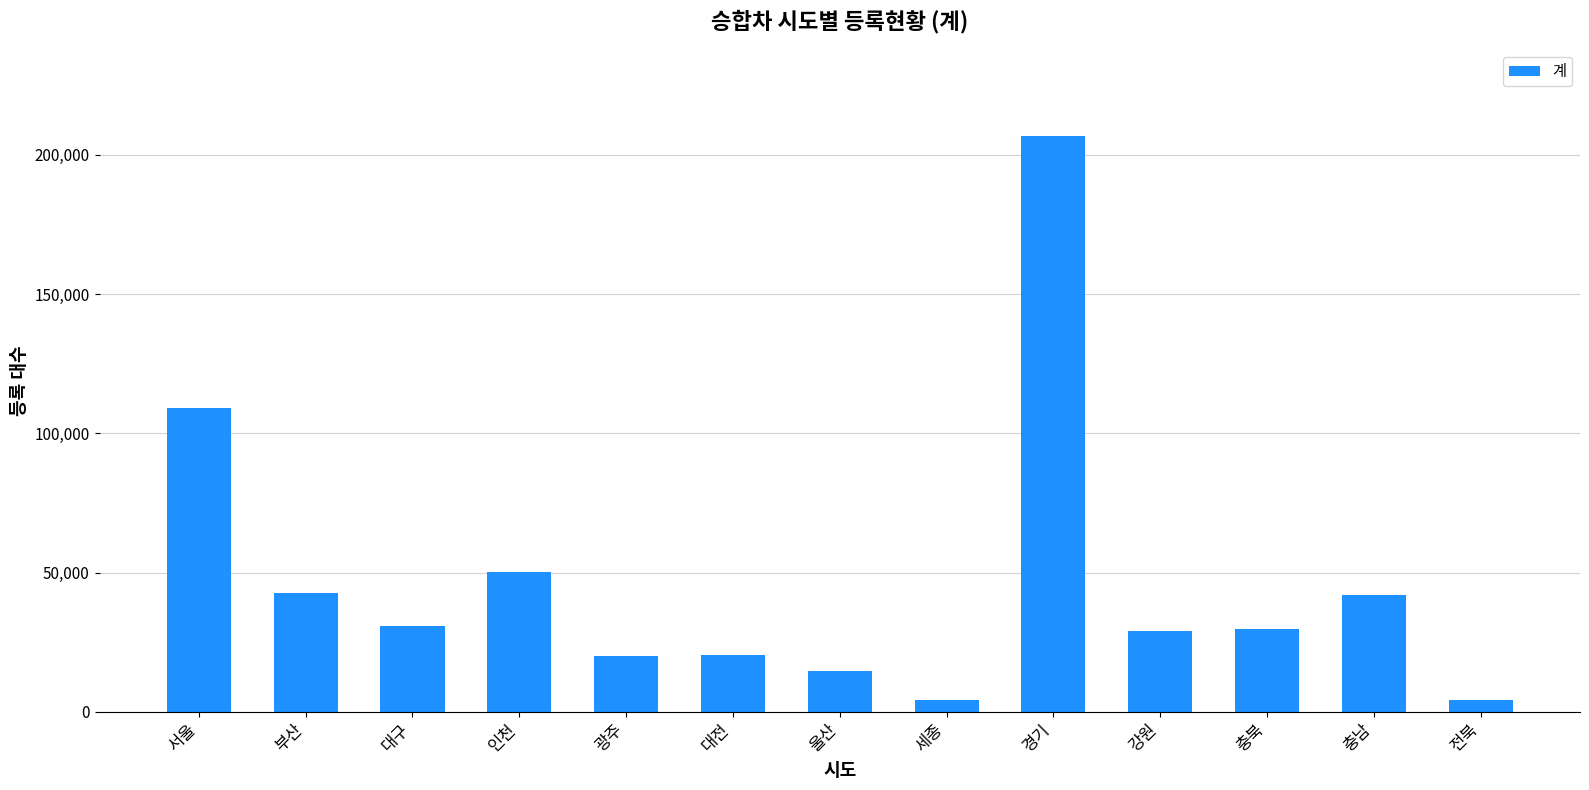

At which label is the value closest to 105480?

서울